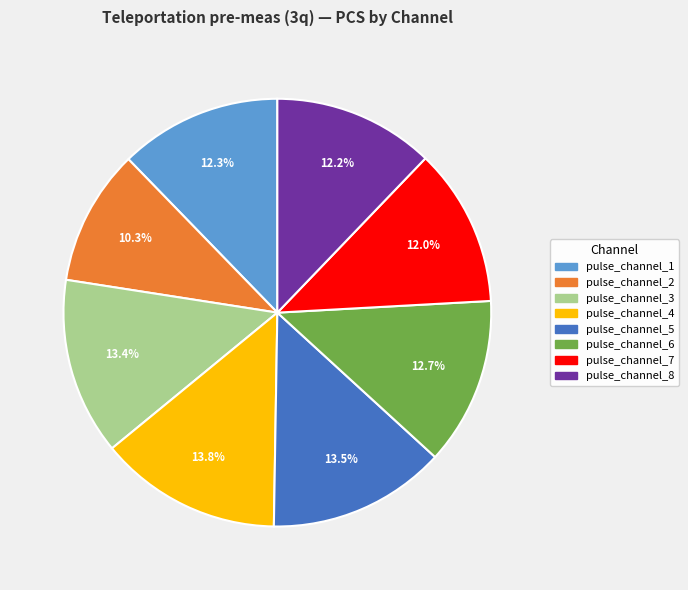

Which category has the smallest portion of the pie?

pulse_channel_2